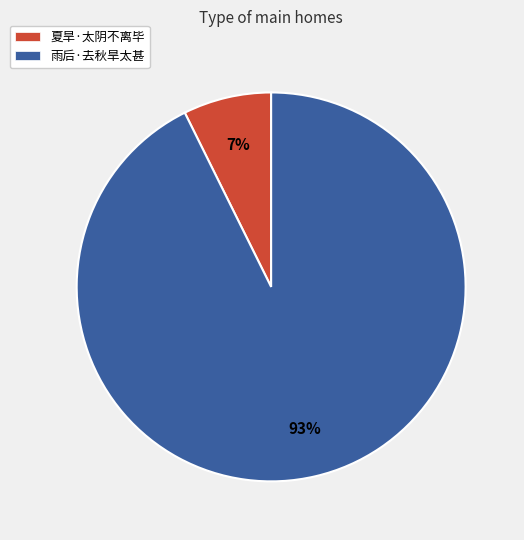

The 夏旱·太阴不离毕 slice represents 20% of the pie. True or false?

False